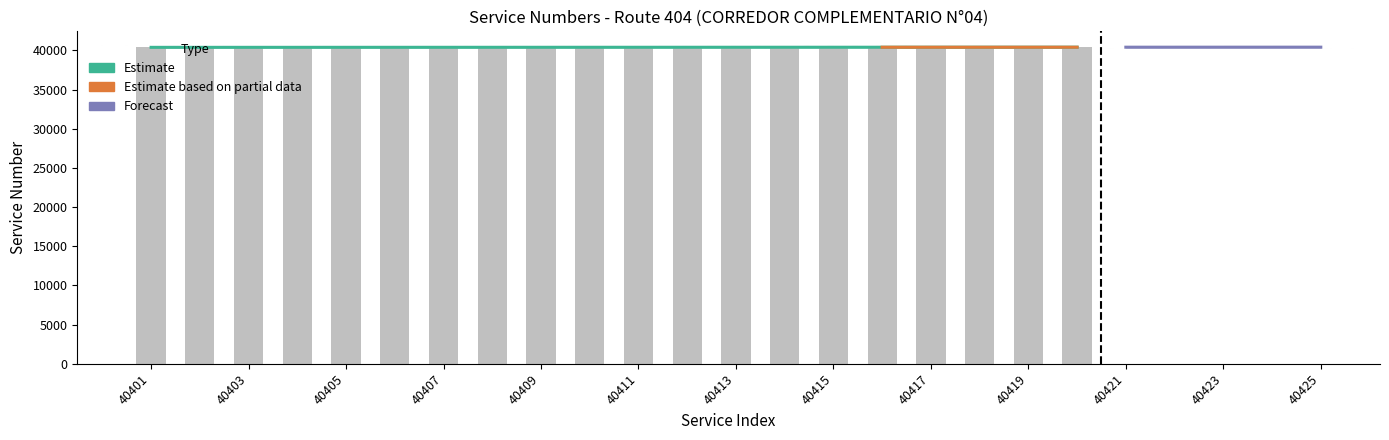

At which label is the value closest to 40410?

40410